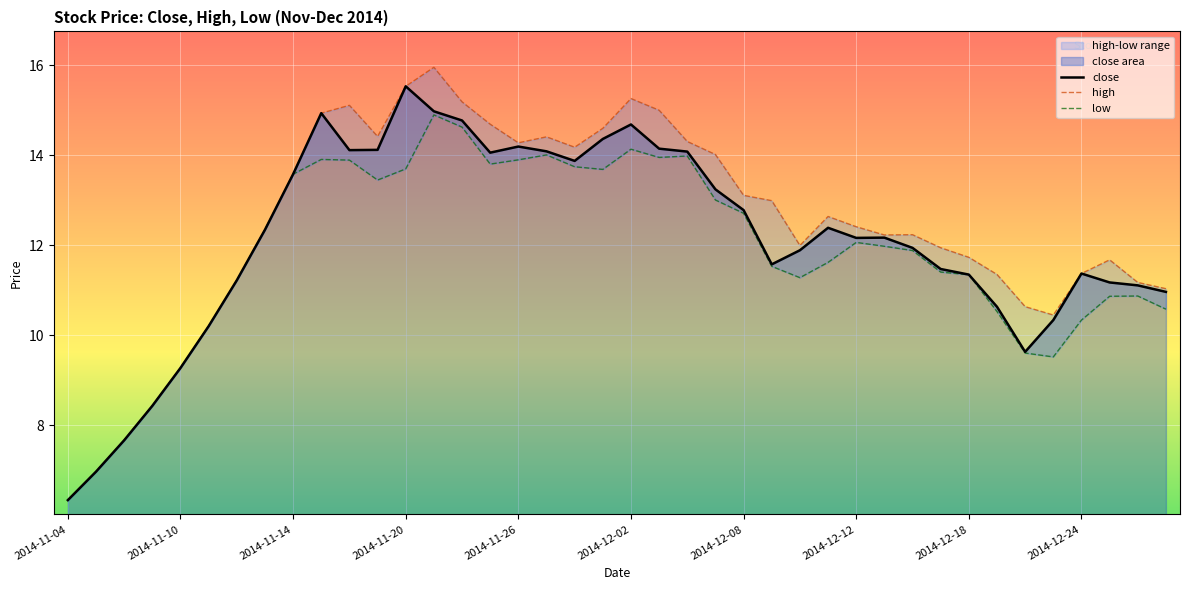

Does the chart display data point markers on the line(s)?

No